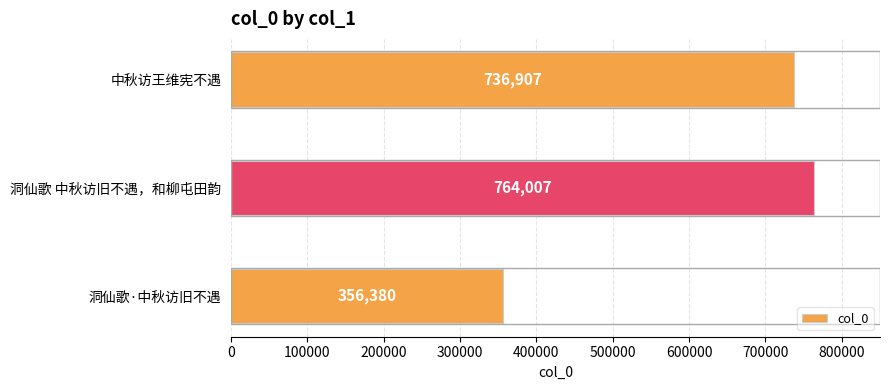

How many values are below 736907?

1